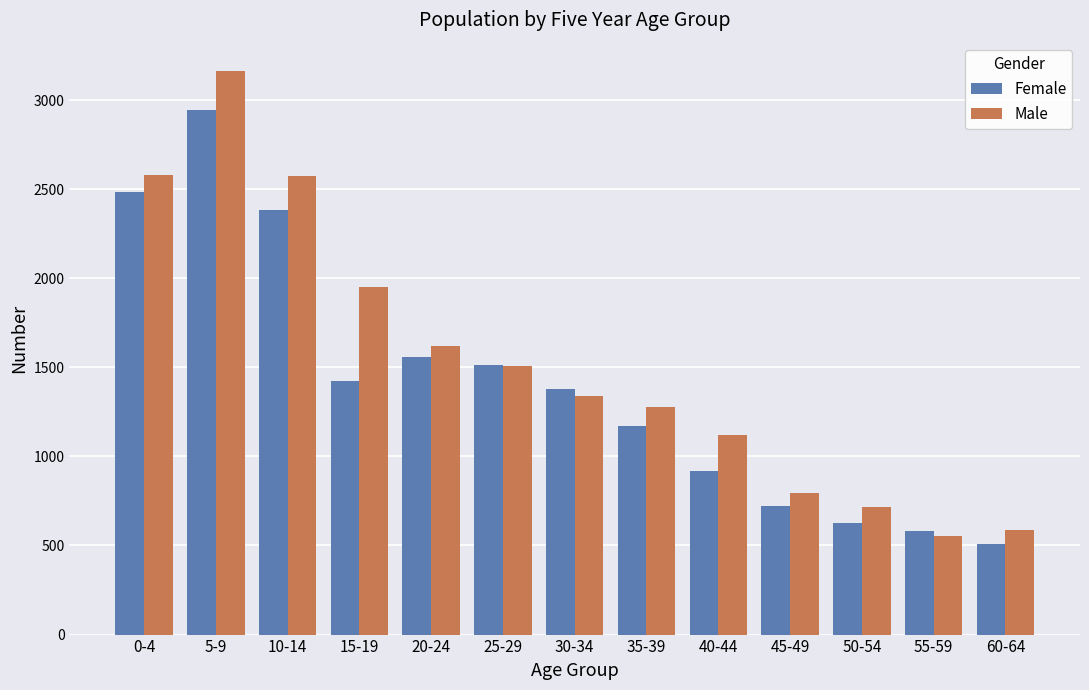

What is the difference between the highest and lowest values at 60-64?

82